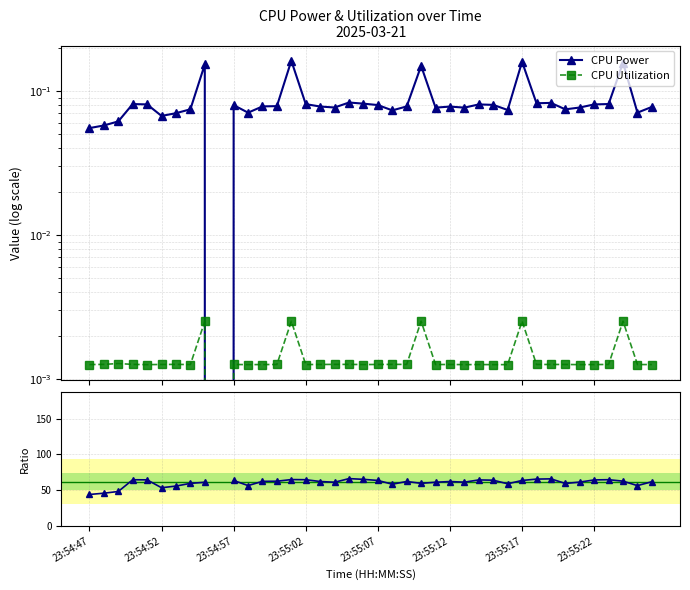

Between 23 and 27, which is larger?

23